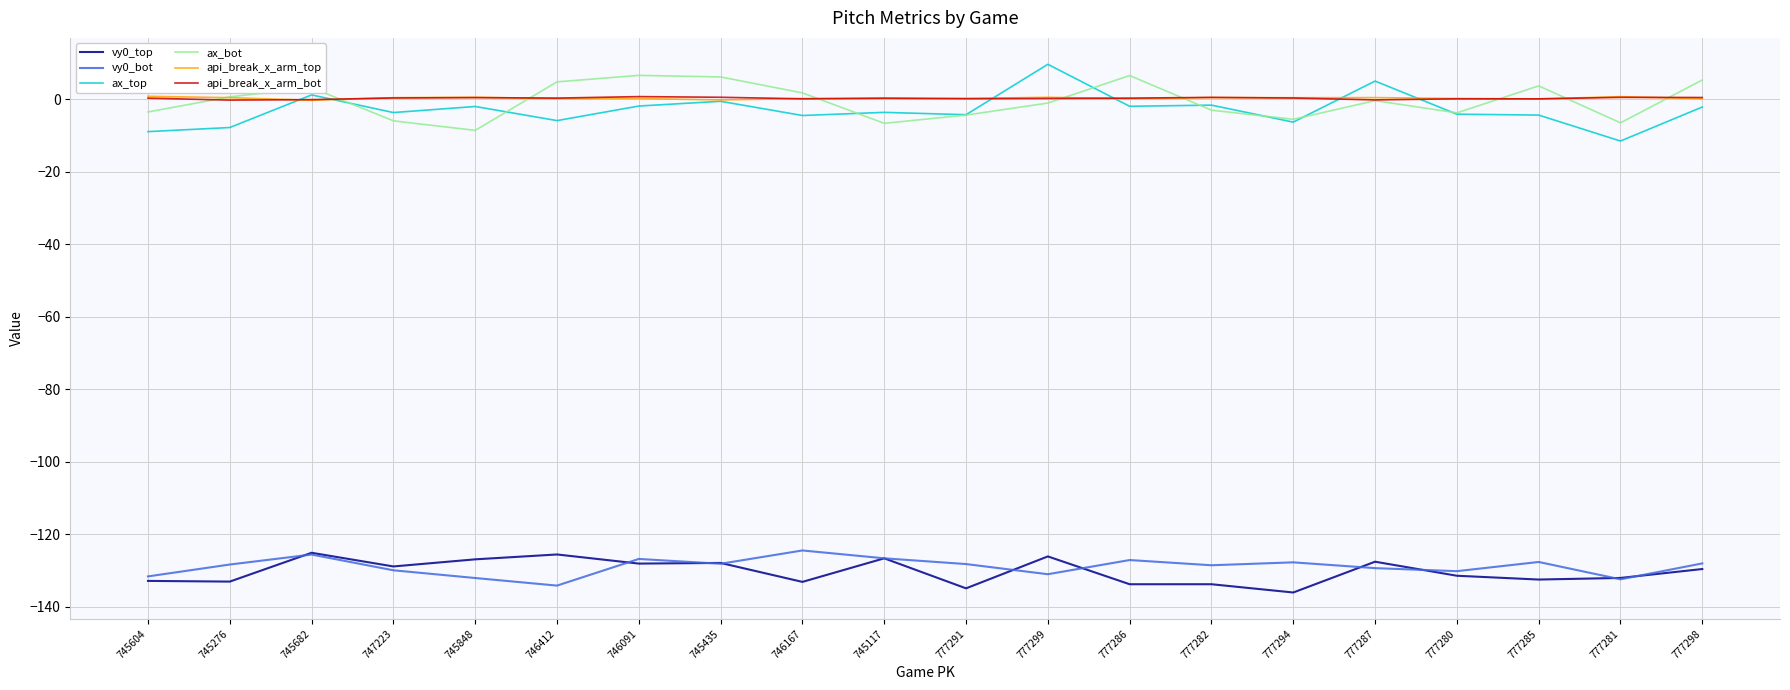

What is the greatest value displayed?

9.7